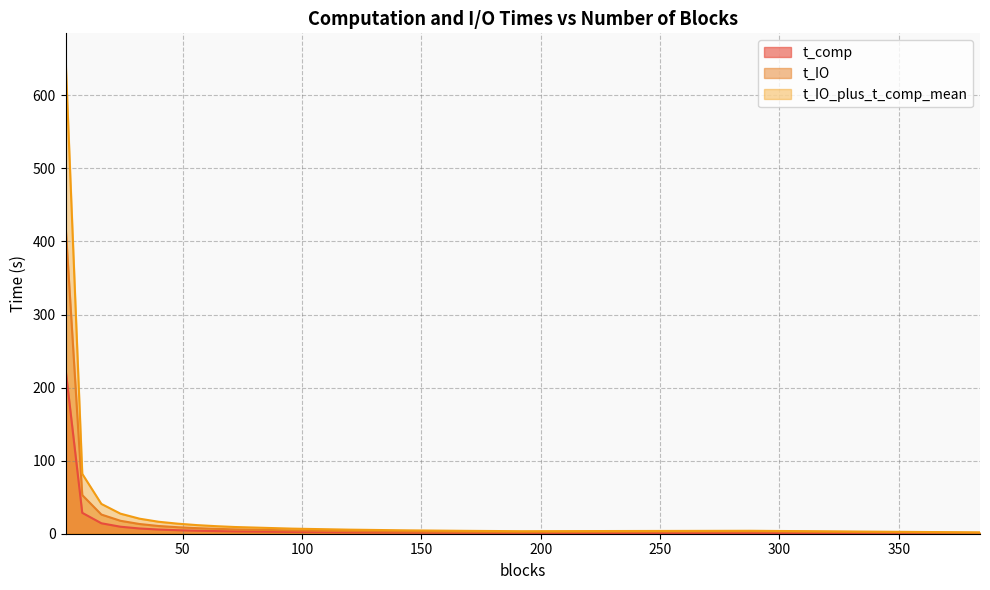

At which label does t_IO_plus_t_comp_mean reach its minimum?

384